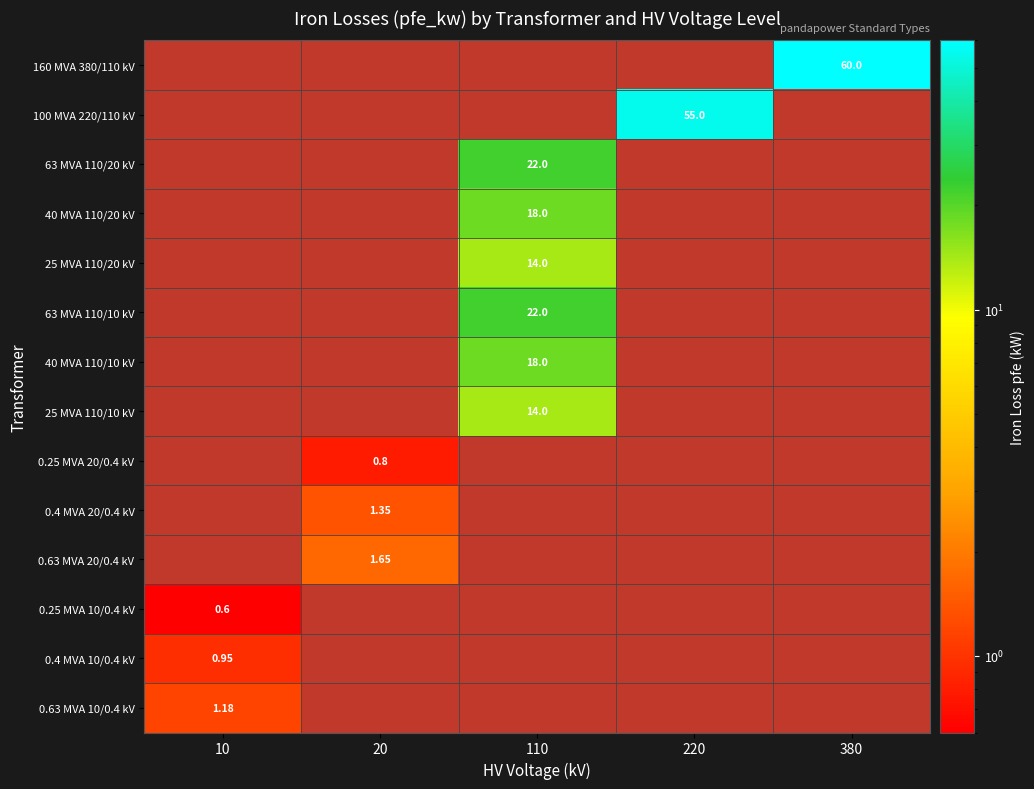

How many values in the 0.25 MVA 20/0.4 kV series exceed 0?

1